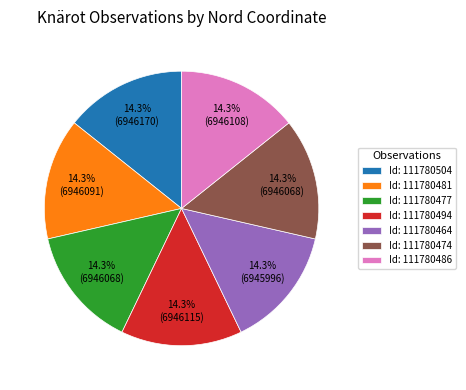

Do Id: 111780504 and Id: 111780494 together represent more than half of the pie?

No